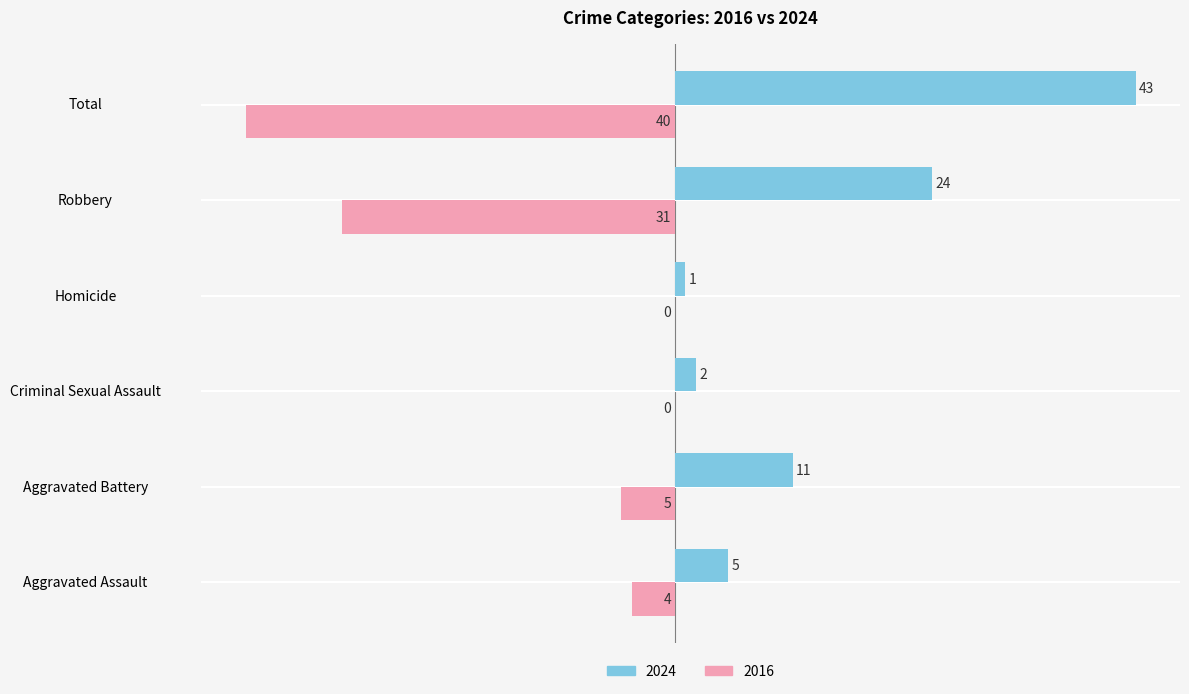

At which category is the sum across all series the highest?

Aggravated Battery